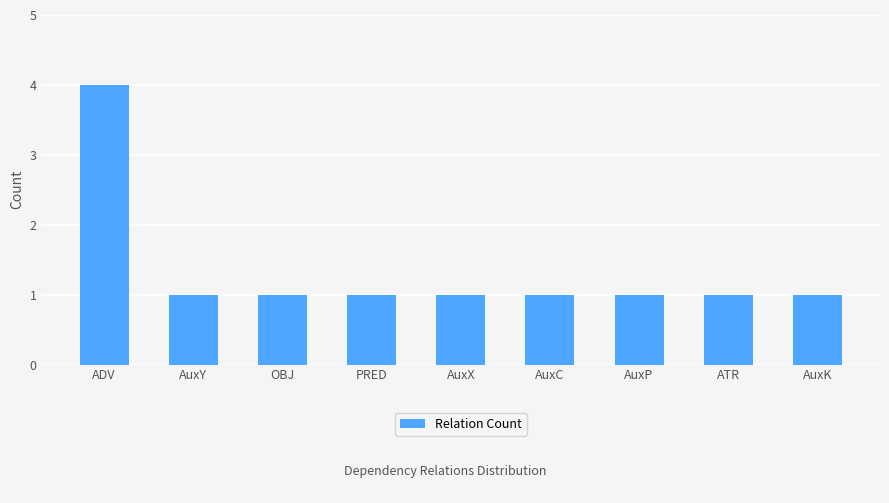

At which category does the chart reach its peak across all series?

ADV